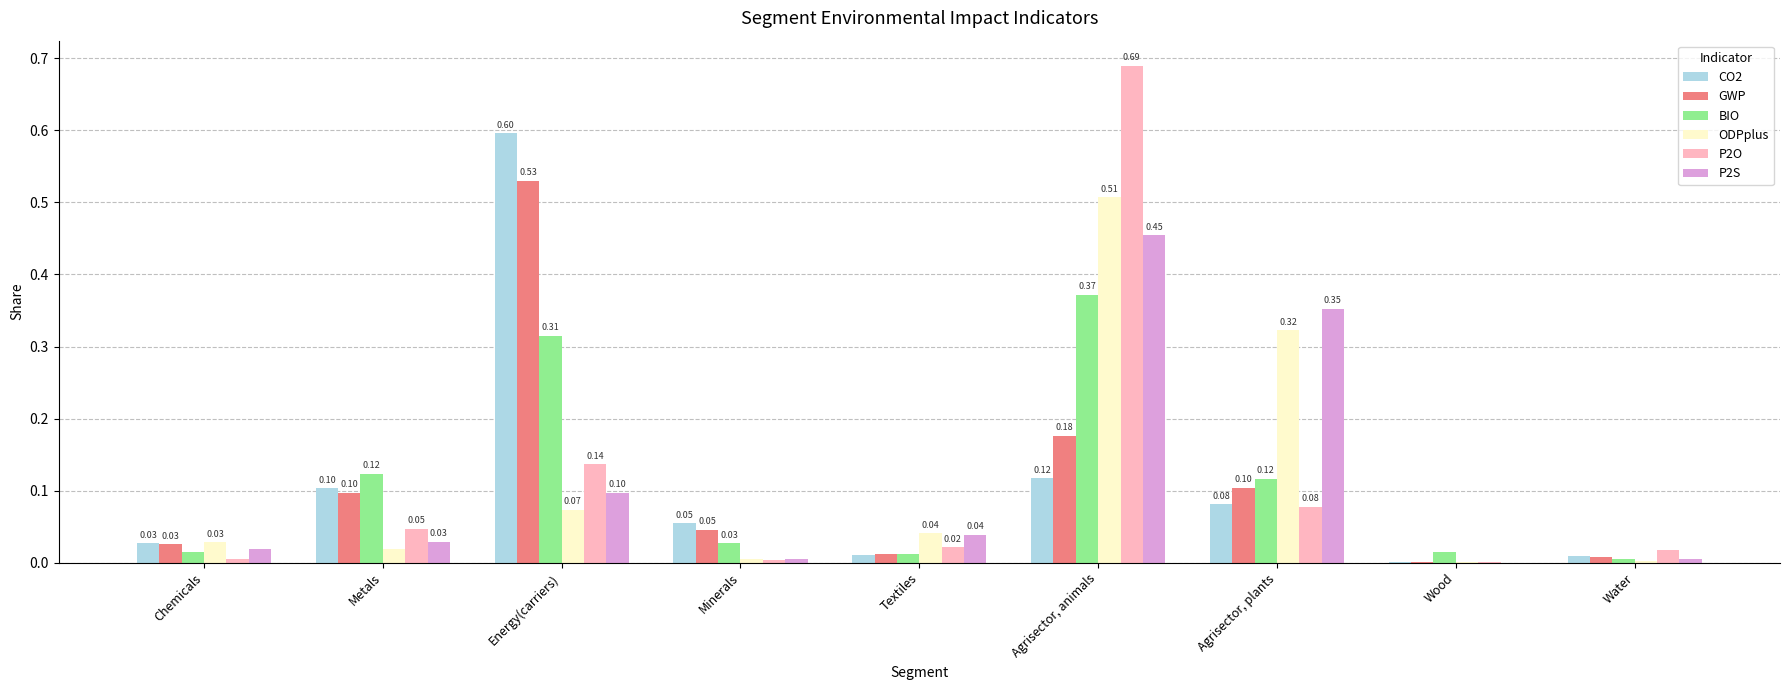

The value of ODPplus at Energy(carriers) is 0.1. True or false?

True